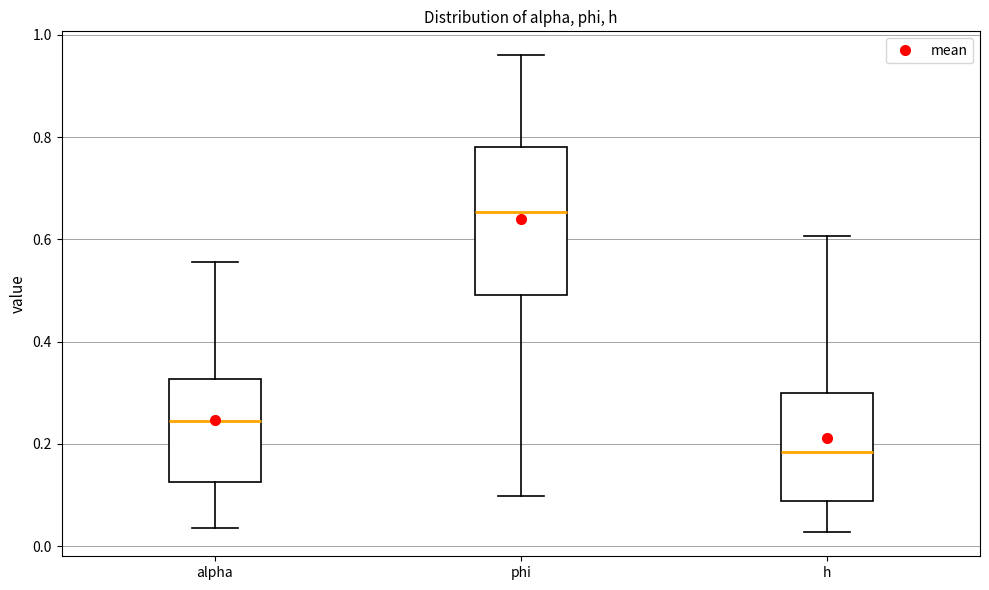

Comparing the boxes themselves (not the whiskers), which one is the tallest?

phi